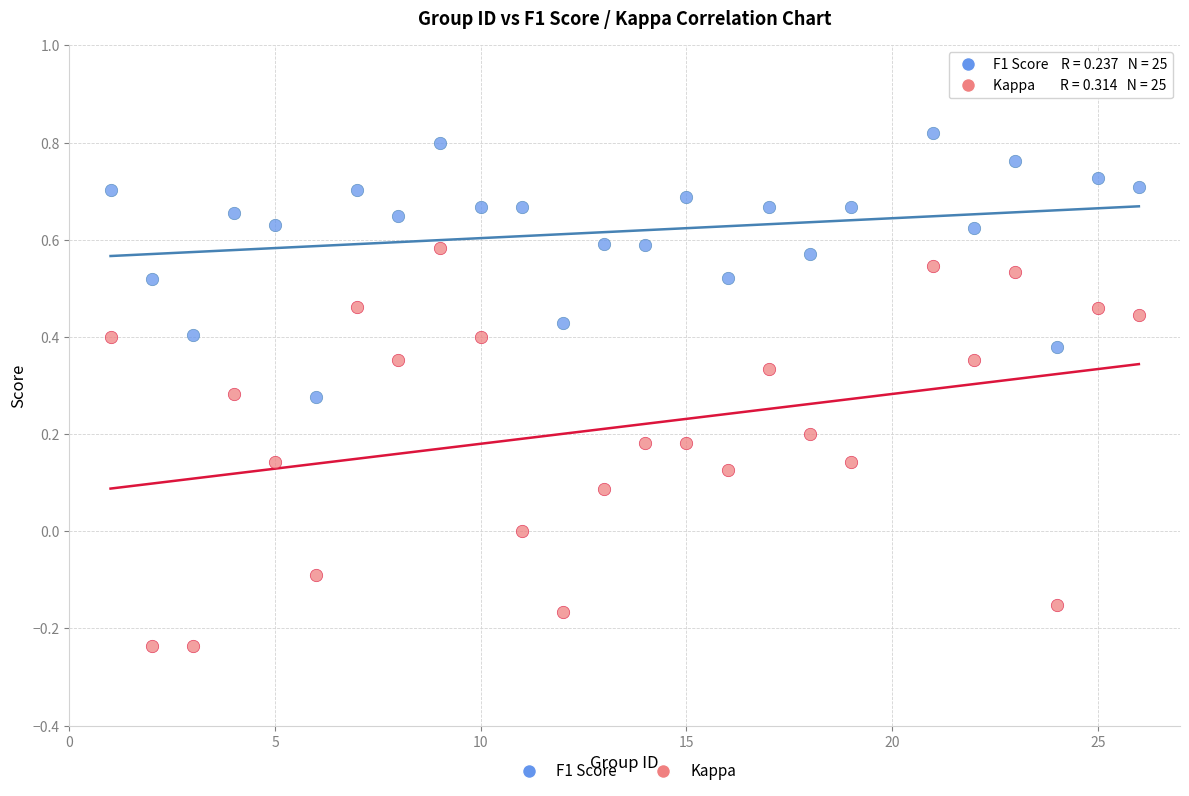

Which series reaches the minimum Y coordinate?

Kappa